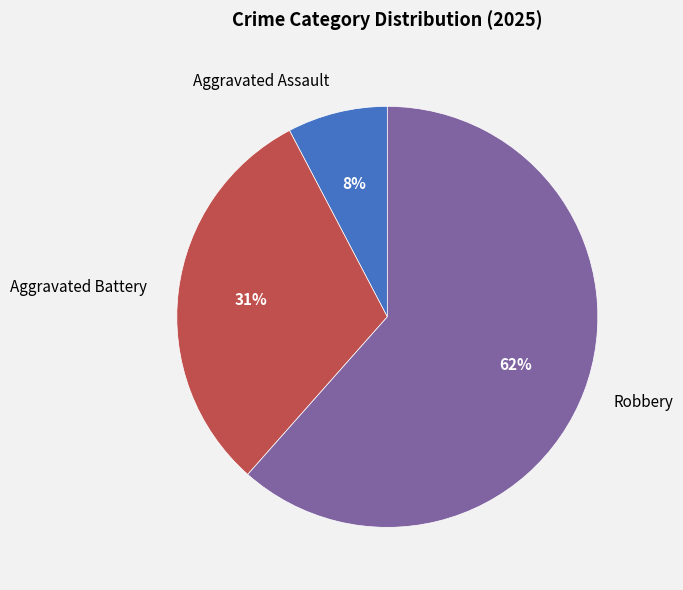

The Aggravated Battery slice represents 31% of the pie. True or false?

True